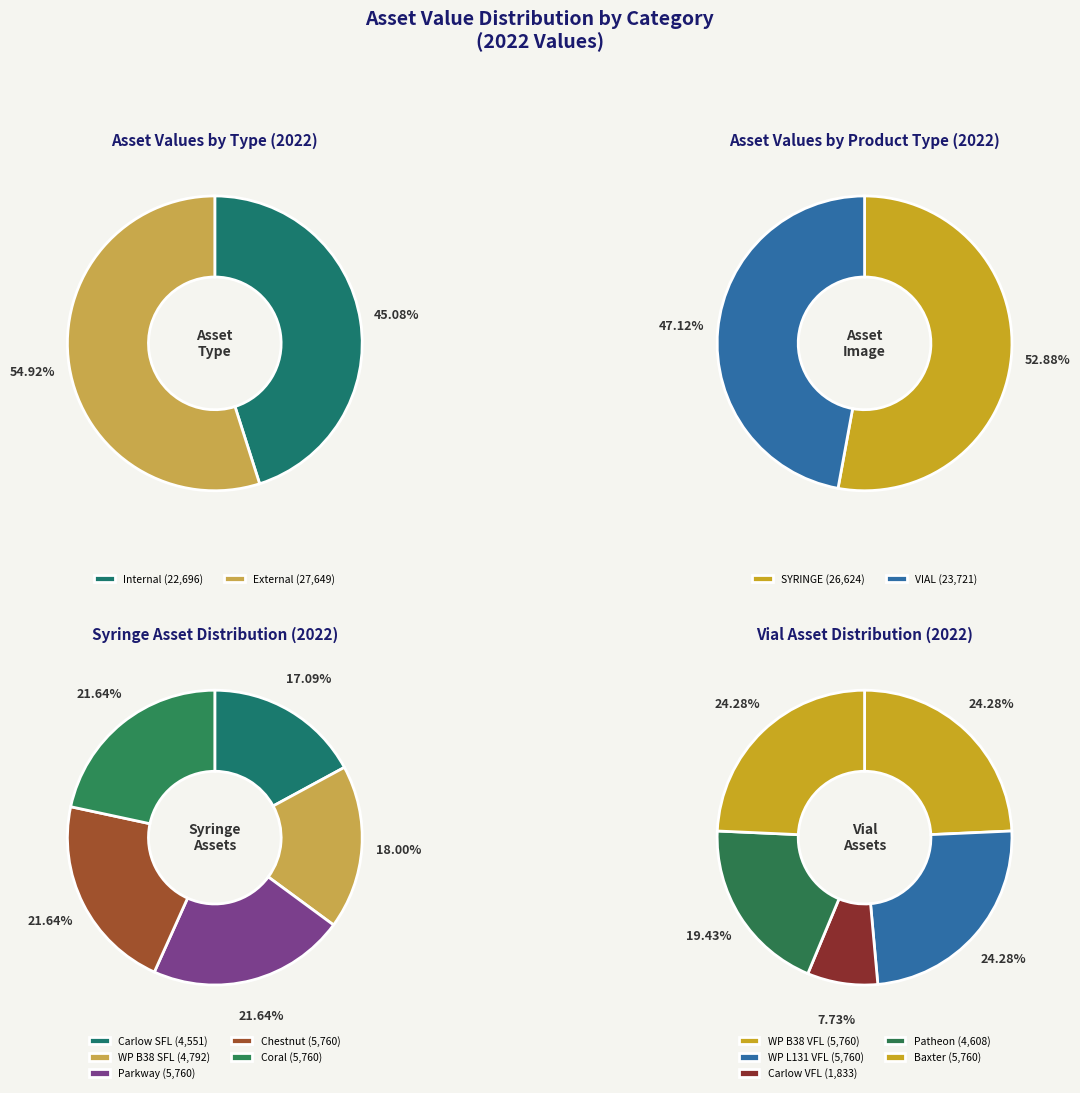

Count the number of slices in the pie.

14